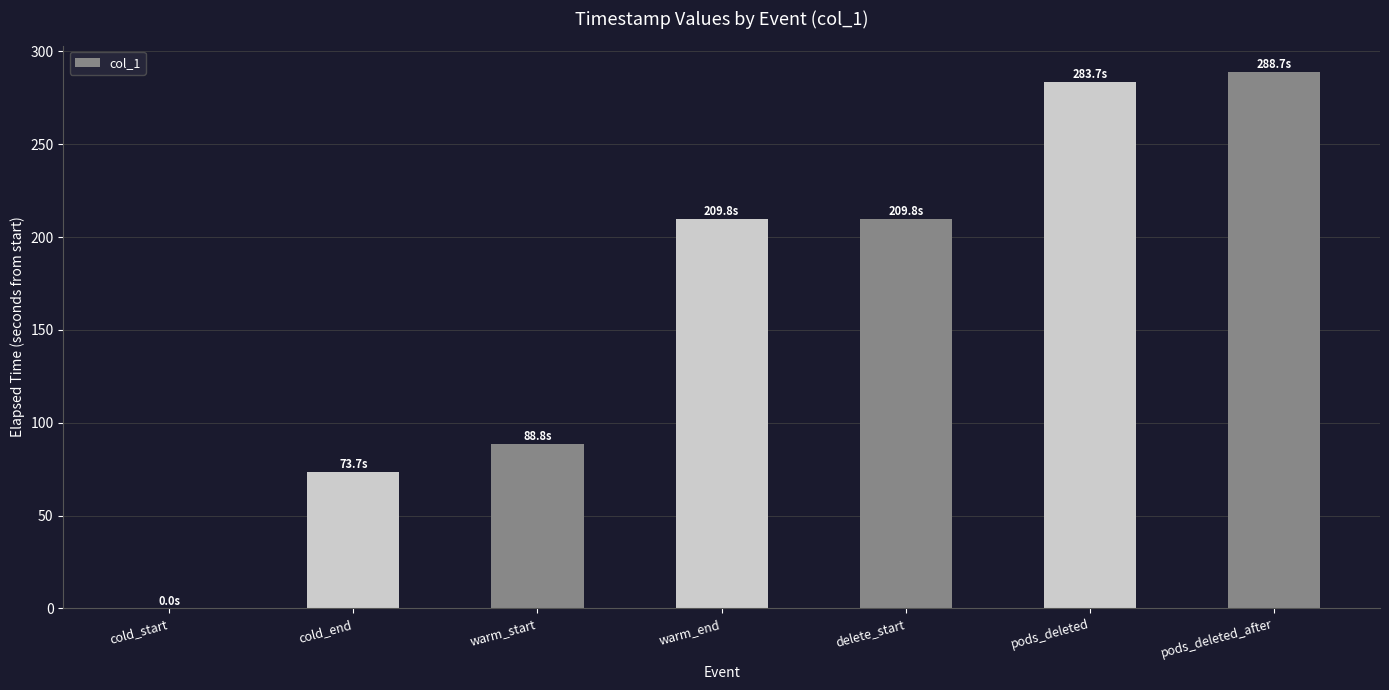

What is the greatest value displayed?

288.7